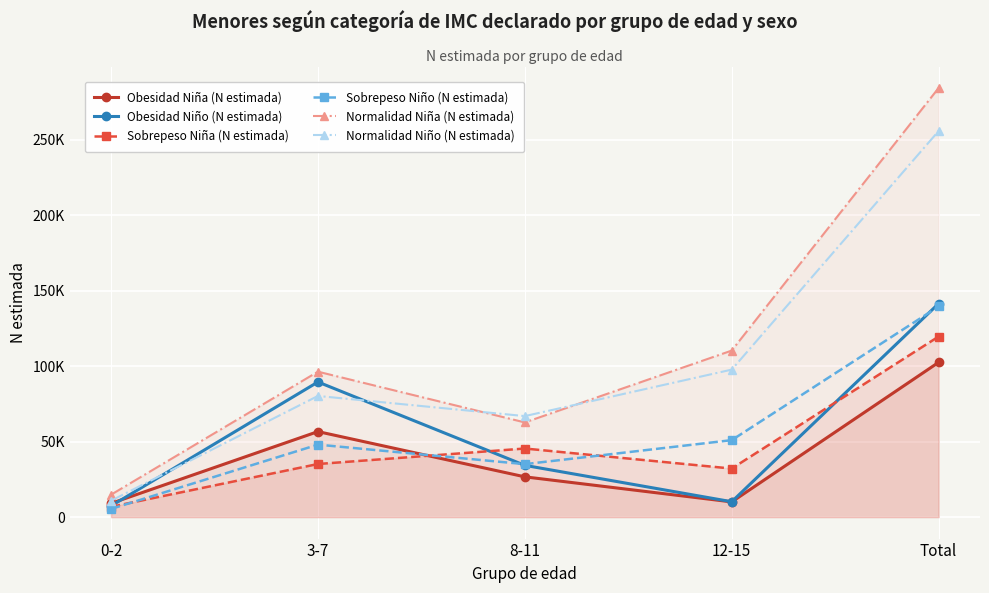

What is the average value of the Normalidad Niña (N estimada) series?

113714